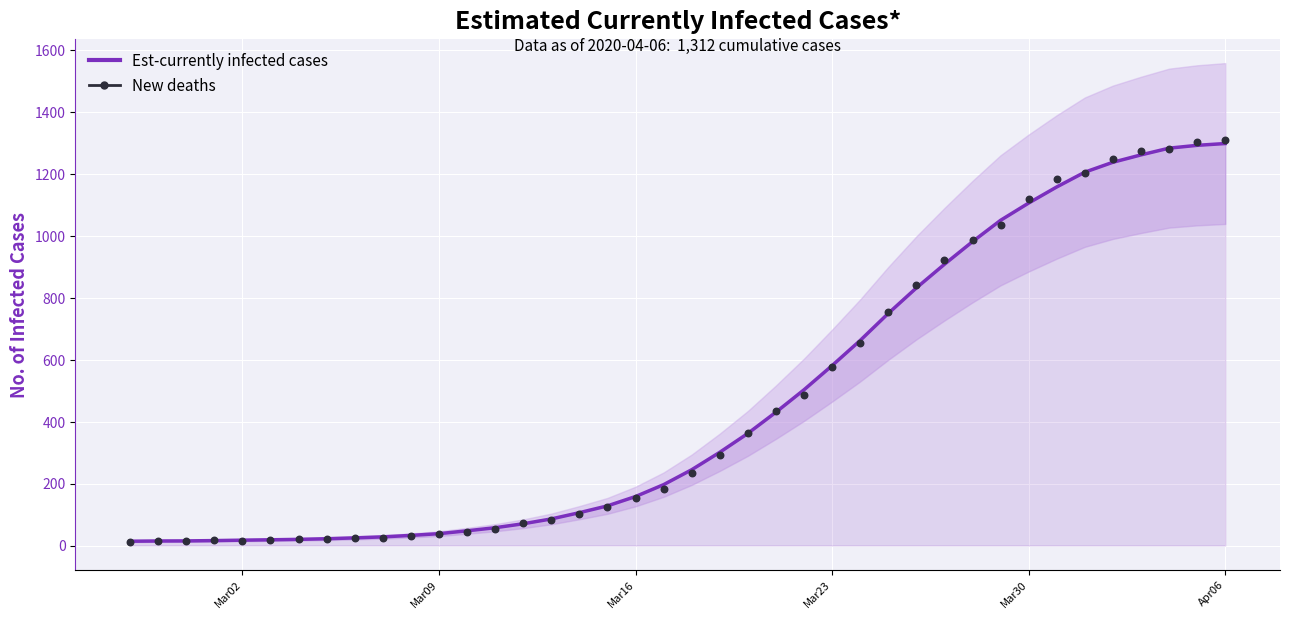

Which series reaches the minimum Y coordinate?

New deaths